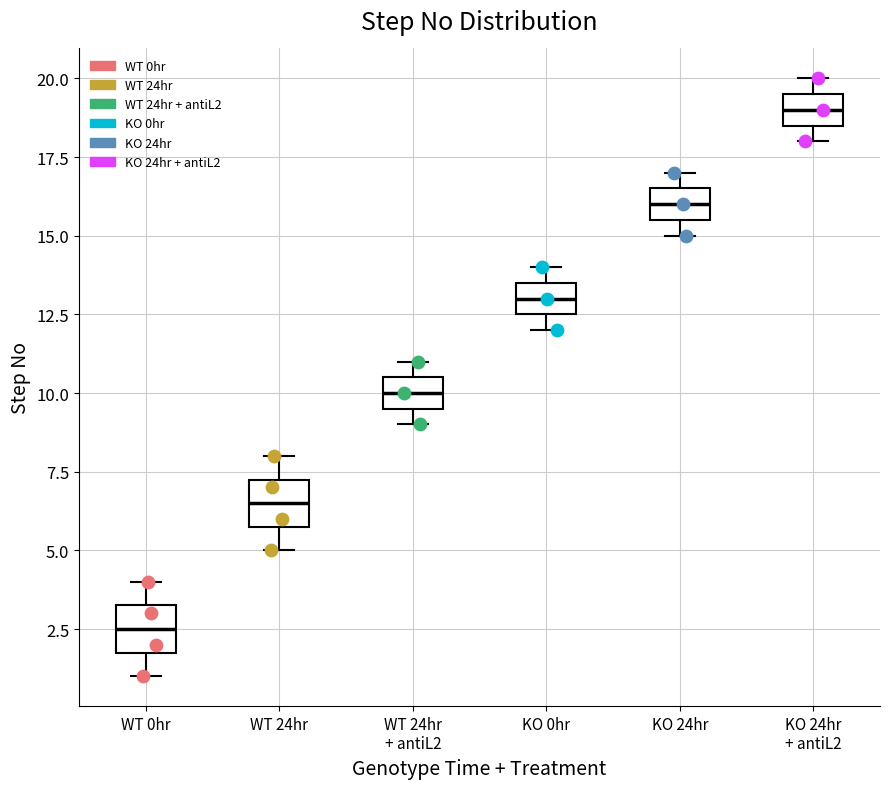

Where is the lower edge of the box for WT 24hr + antiL2 on the y-axis? The values are not printed on the chart, so give them approximately, as read against the axis.

9.5